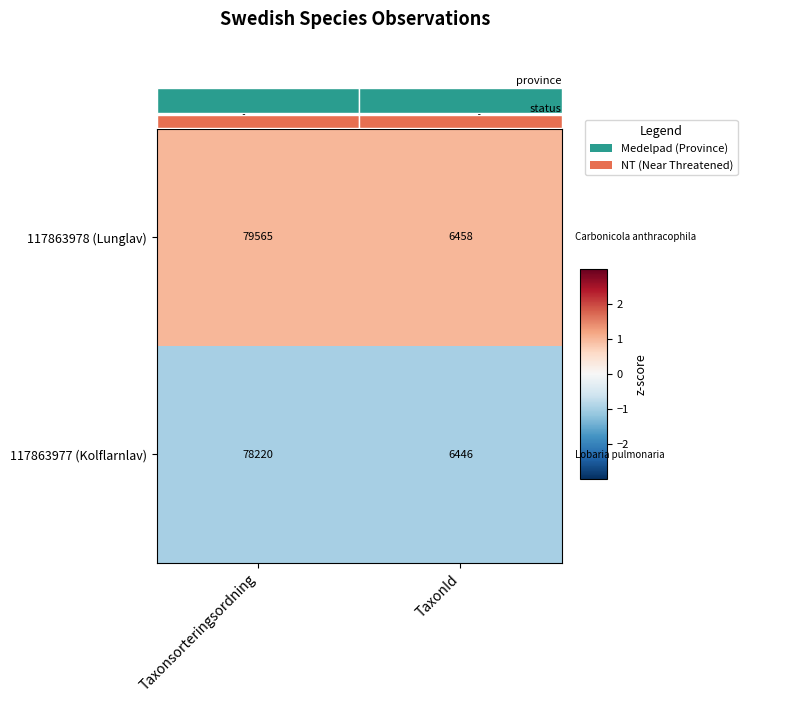

The 117863977 (Kolflarnlav) series shows 0 at Taxonsorteringsordning. True or false?

False